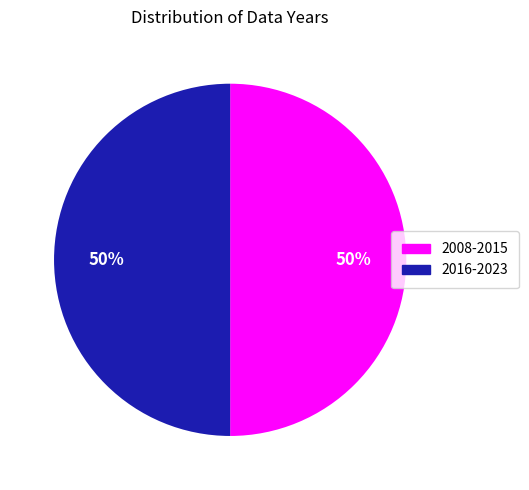

Approximately how many times larger is the value at 2008-2015 compared to 2016-2023?

1.0